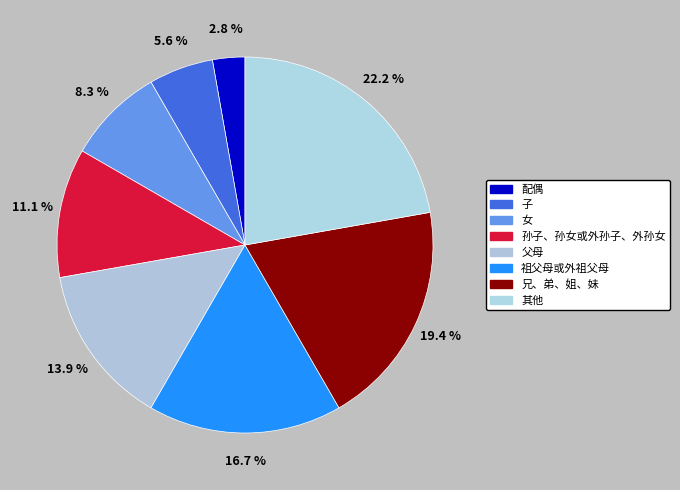

Which category has the smallest portion of the pie?

配偶